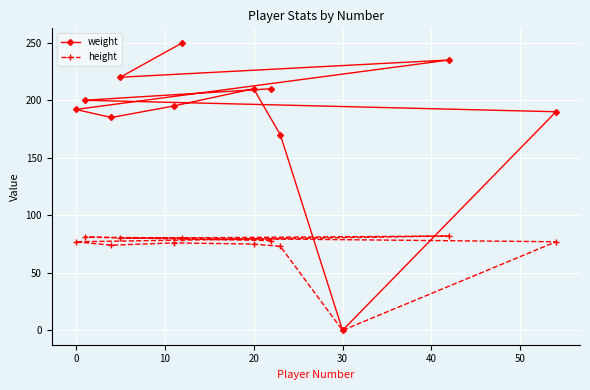

Which series has the widest spread of values?

weight